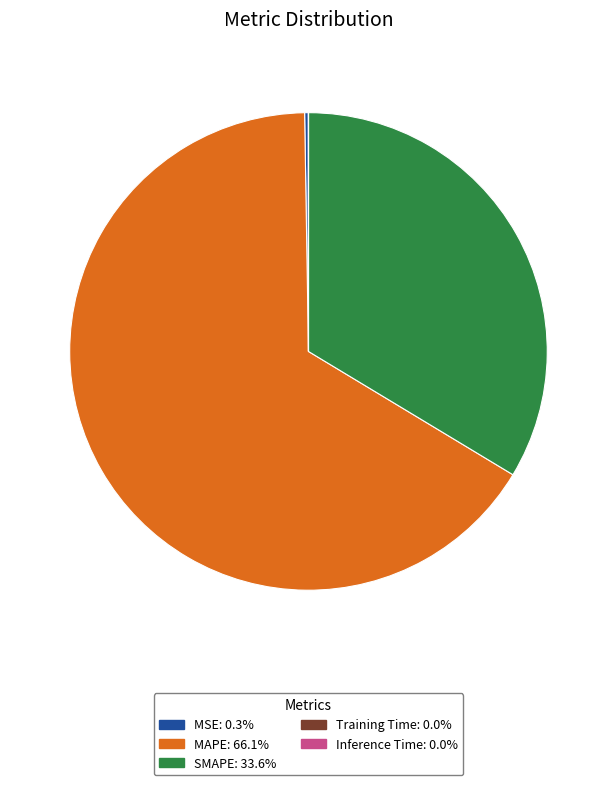

Does MAPE account for over 50% of the chart?

Yes